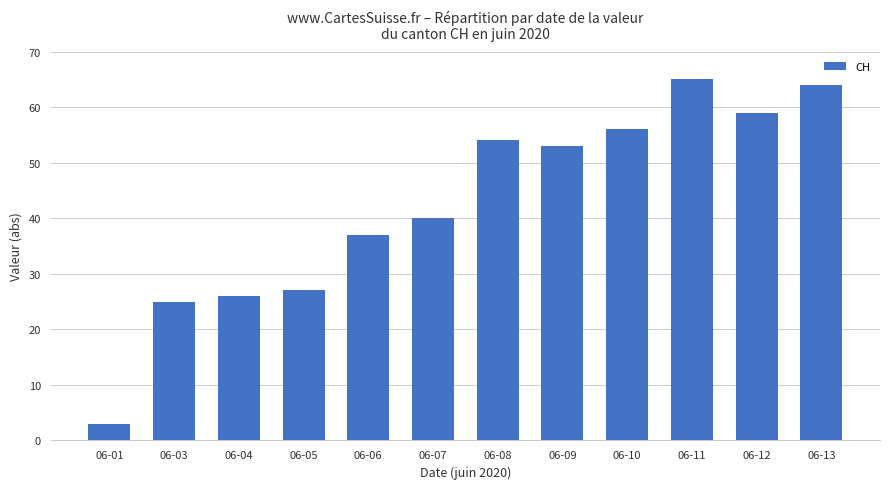

Rank the categories by value from highest to lowest.

06-11, 06-13, 06-12, 06-10, 06-08, 06-09, 06-07, 06-06, 06-05, 06-04, 06-03, 06-01